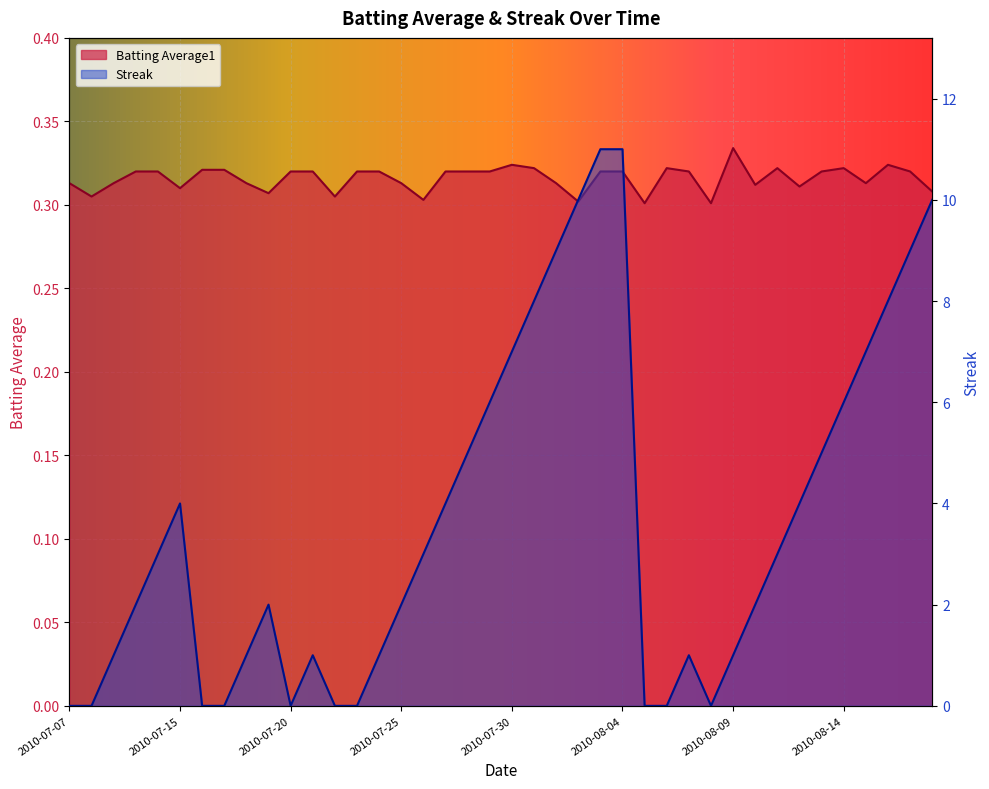

Is it true that Streak equals 3.0 at 2010-07-26?

True